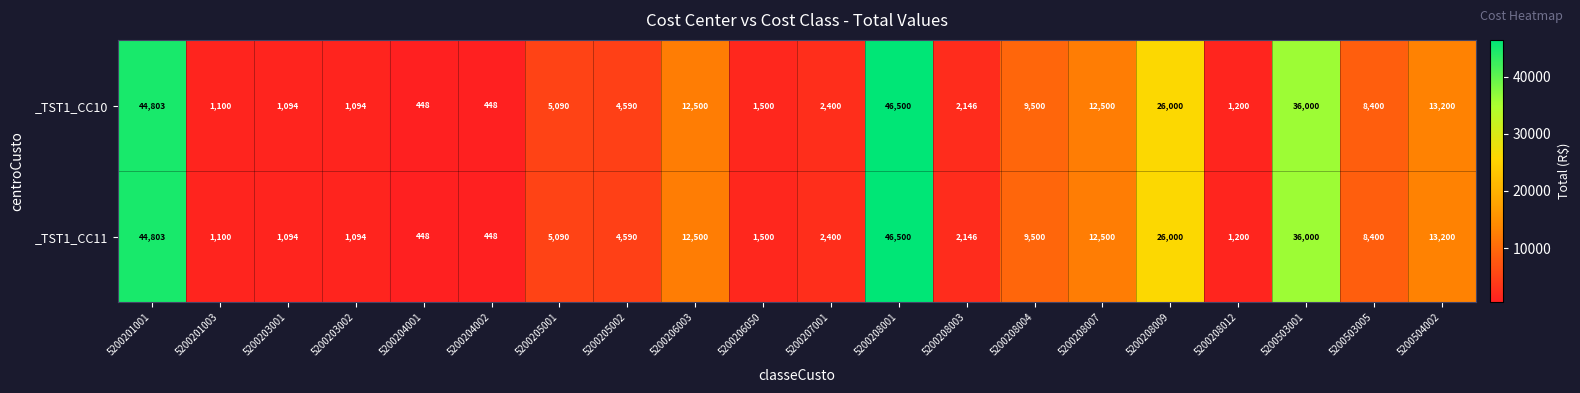

Where does the _TST1_CC10 series first go above 5090?

5200201001